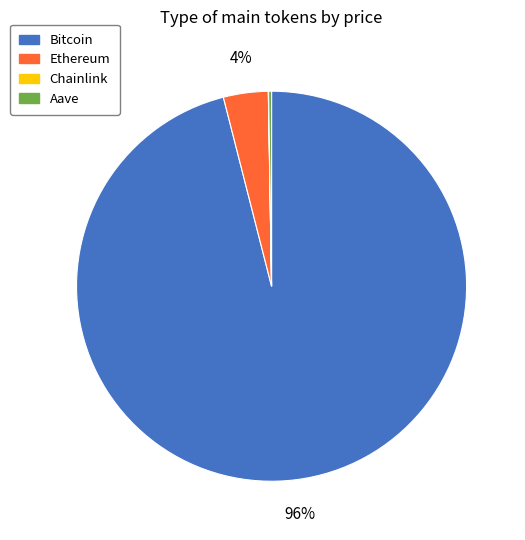

Do Bitcoin and Ethereum together represent more than half of the pie?

Yes